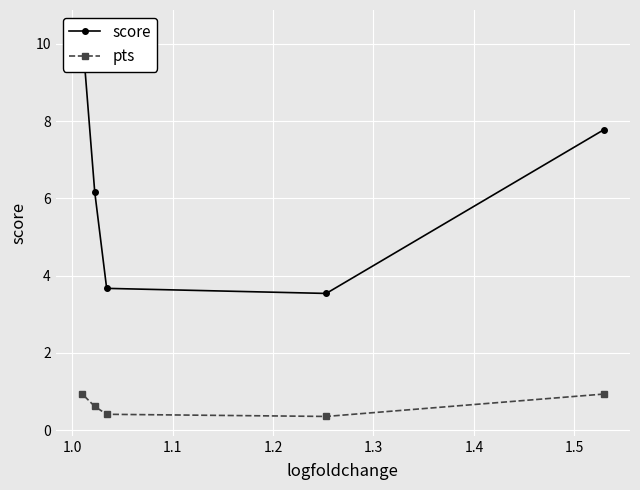

Is the value of pts at 1.3 greater than the value of score at 1.0?

No